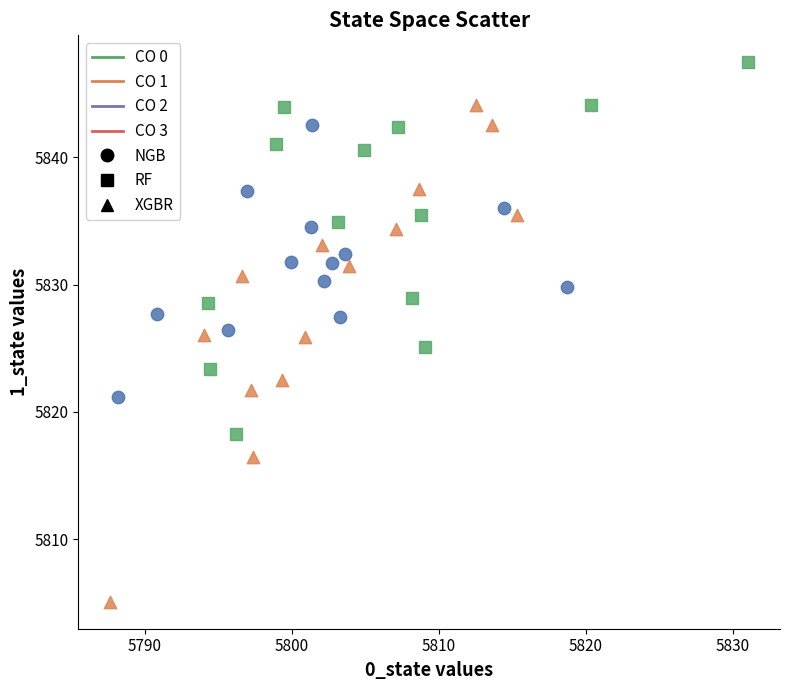

Which series has the widest spread of Y values?

XGBR